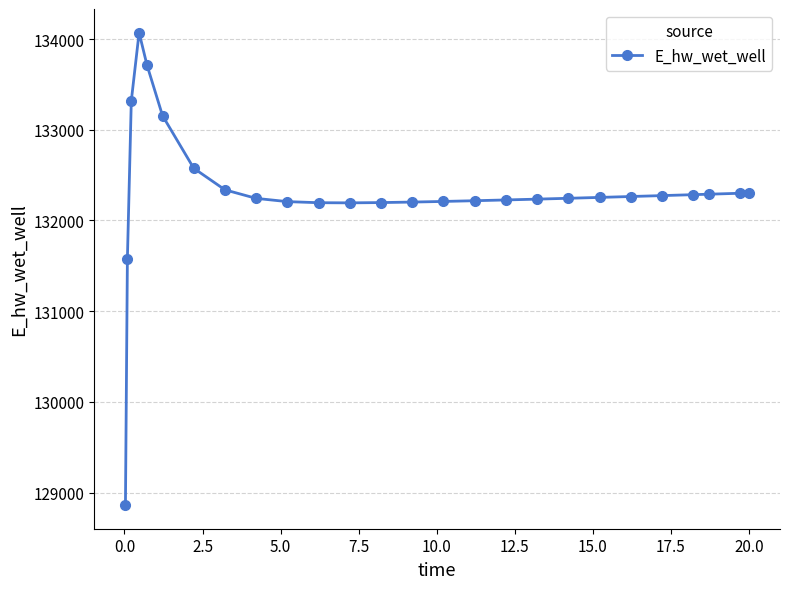

What is the value of the 1st point from the left?

128863.0